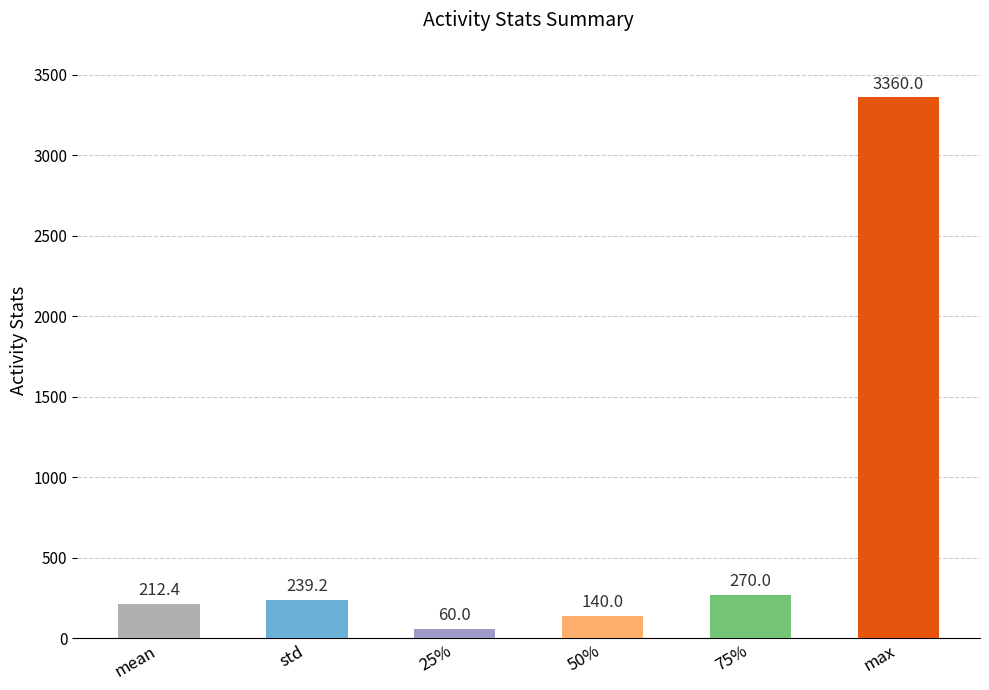

At which label does the data first exceed 239?

std